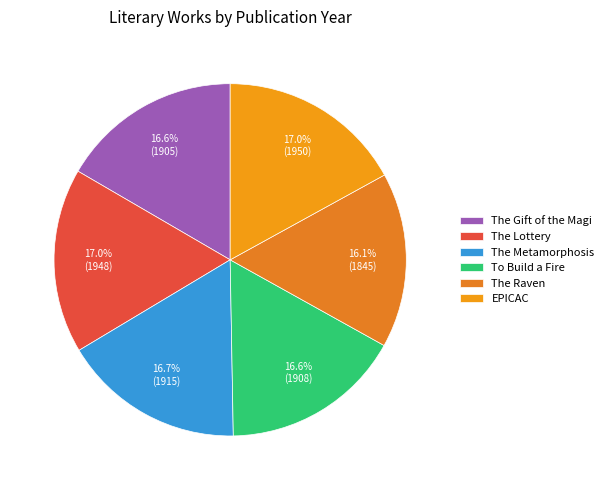

Rank the categories by value from highest to lowest.

EPICAC, The Lottery, The Metamorphosis, To Build a Fire, The Gift of the Magi, The Raven